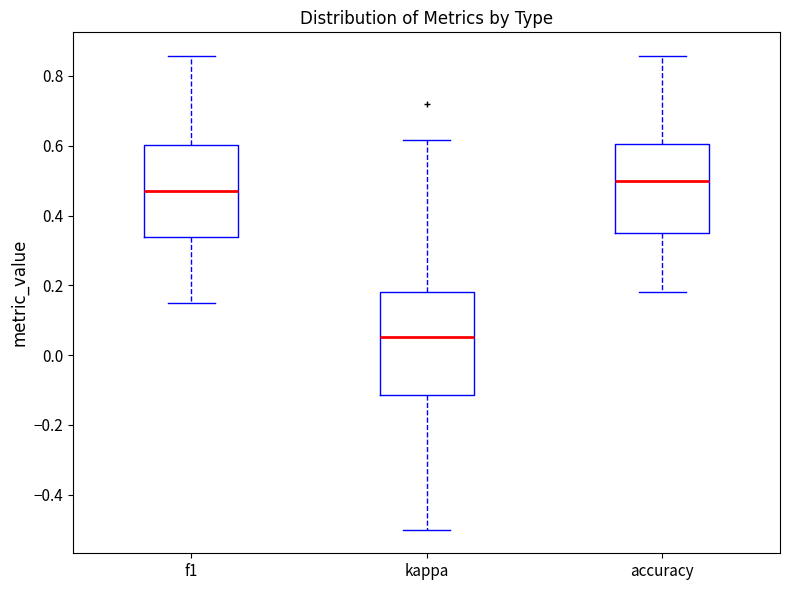

Reading left to right, read every box against the y-axis: the position of its median line, the range the box covers, and the ends of its whiskers. The values are not printed on the chart, so give them approximately, as read against the axis.

f1: median 0.46, box 0.34 to 0.60, whiskers 0.16 to 0.86
kappa: median 0.06, box -0.12 to 0.18, whiskers -0.50 to 0.62
accuracy: median 0.50, box 0.36 to 0.60, whiskers 0.18 to 0.86